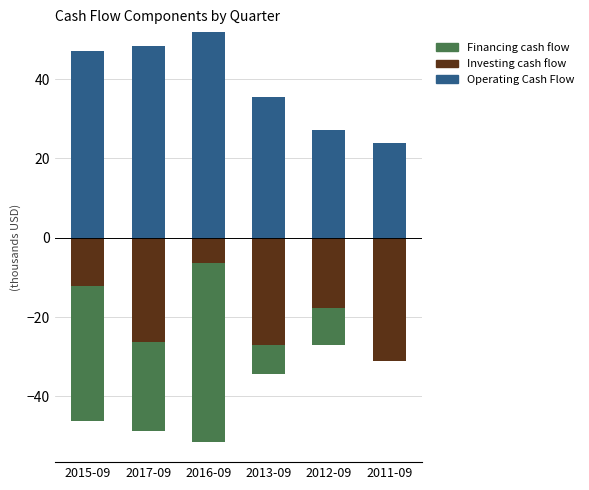

What is the label of the 4th bar from the left?

2013-09